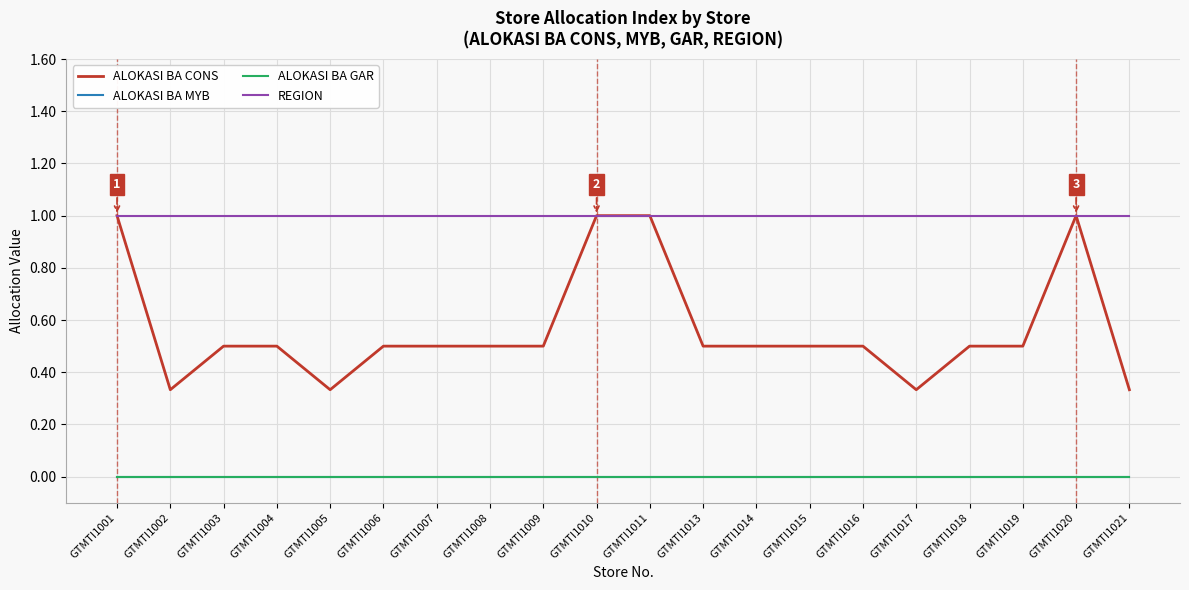

Is this an area chart (filled region under the line)?

No